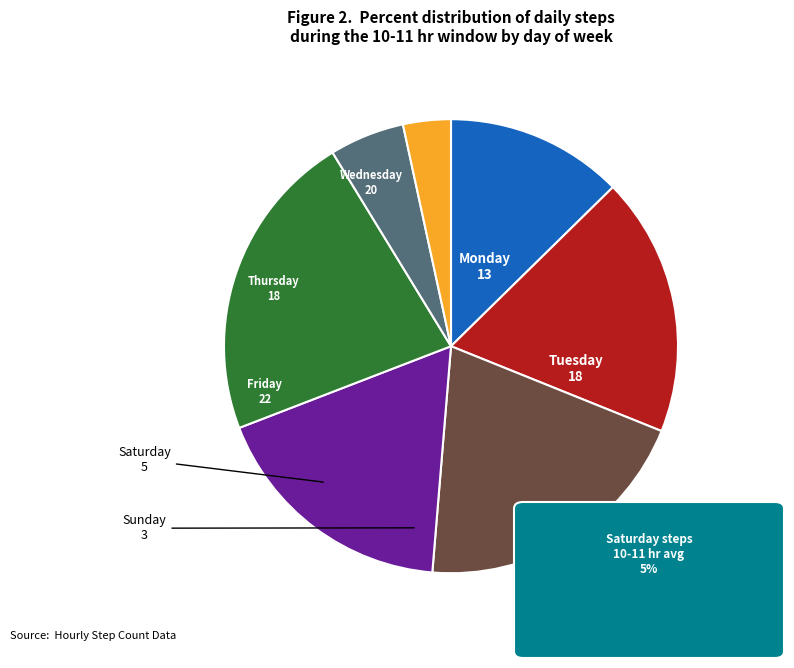

Do Thursday and Friday together represent more than half of the pie?

No